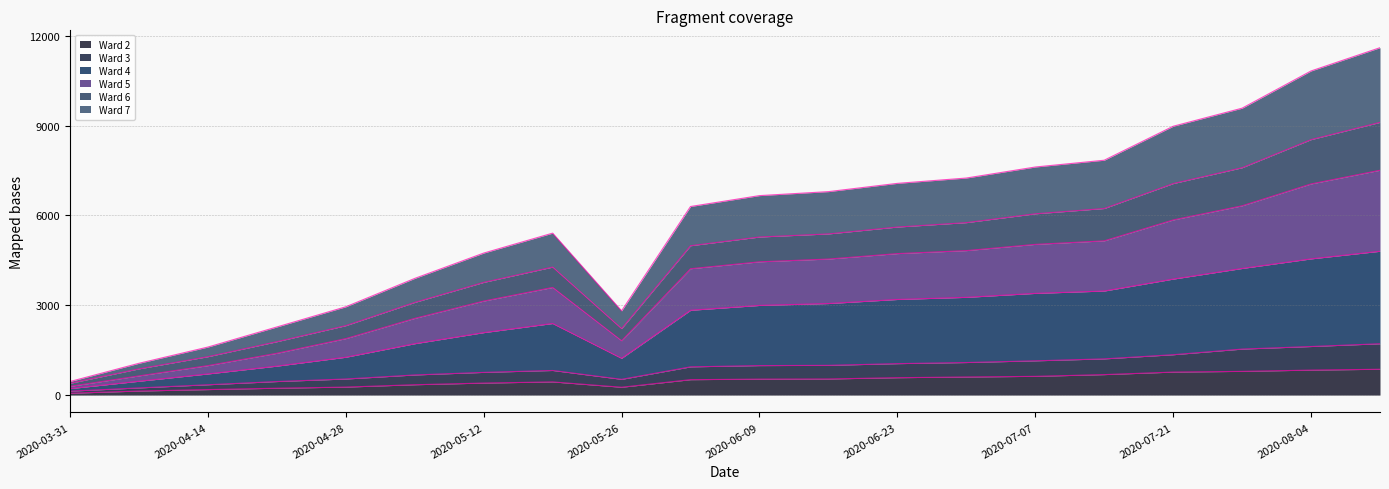

What is the approximate value of Ward 6 at 2020-05-05?

3094